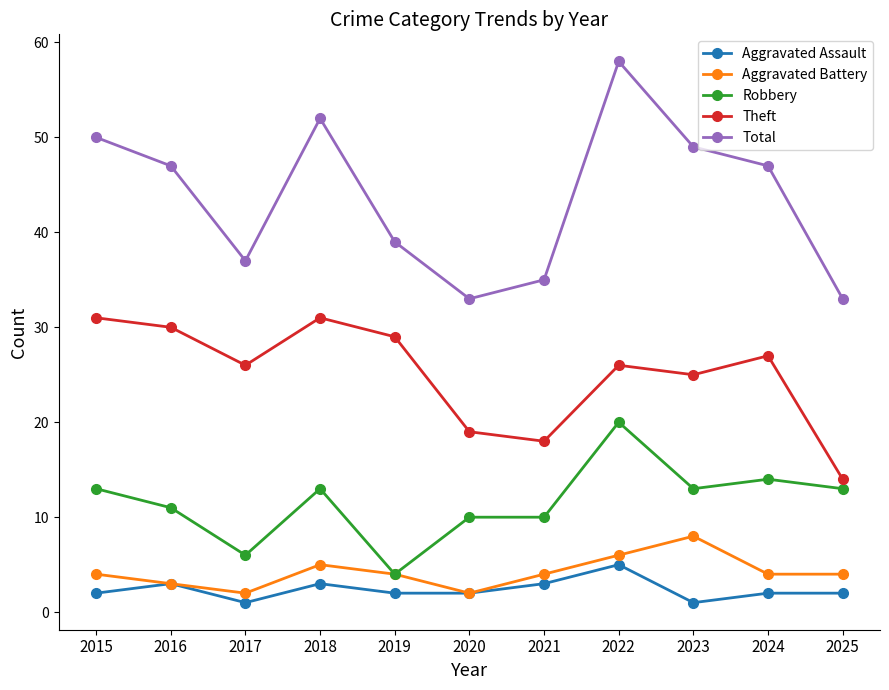

Reading right to left, transcribe all the data shown in this chart.

Aggravated Assault: 2025=2	2024=2	2023=1	2022=5	2021=3	2020=2	2019=2	2018=3	2017=1	2016=3	2015=2
Aggravated Battery: 2025=4	2024=4	2023=8	2022=6	2021=4	2020=2	2019=4	2018=5	2017=2	2016=3	2015=4
Robbery: 2025=13	2024=14	2023=13	2022=20	2021=10	2020=10	2019=4	2018=13	2017=6	2016=11	2015=13
Theft: 2025=14	2024=27	2023=25	2022=26	2021=18	2020=19	2019=29	2018=31	2017=26	2016=30	2015=31
Total: 2025=33	2024=47	2023=49	2022=58	2021=35	2020=33	2019=39	2018=52	2017=37	2016=47	2015=50